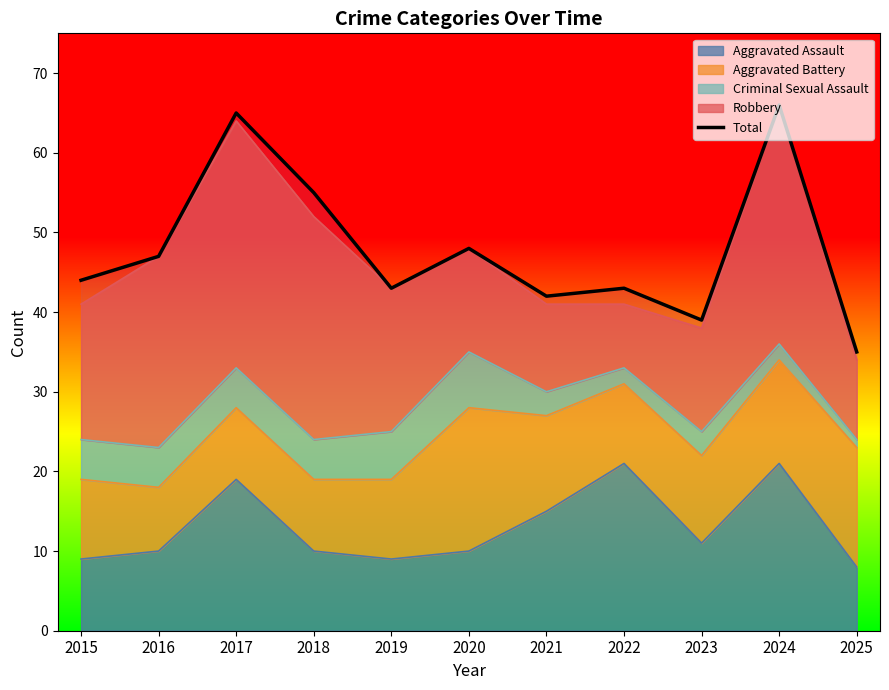

What is the difference between the values at 2015 and 2017?

21